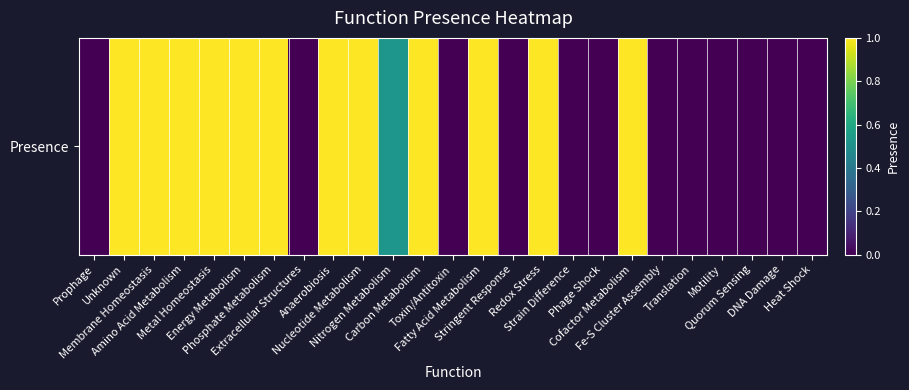

What is the change in value from Prophage to Energy Metabolism?

+1.0